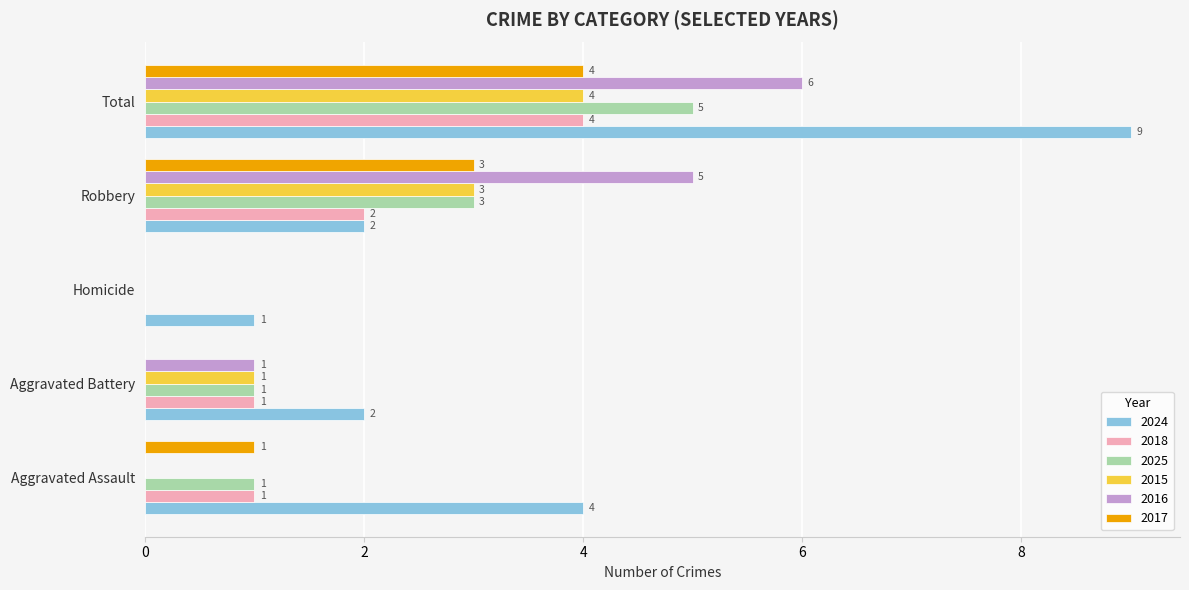

Read the 2025 value at Total.

5